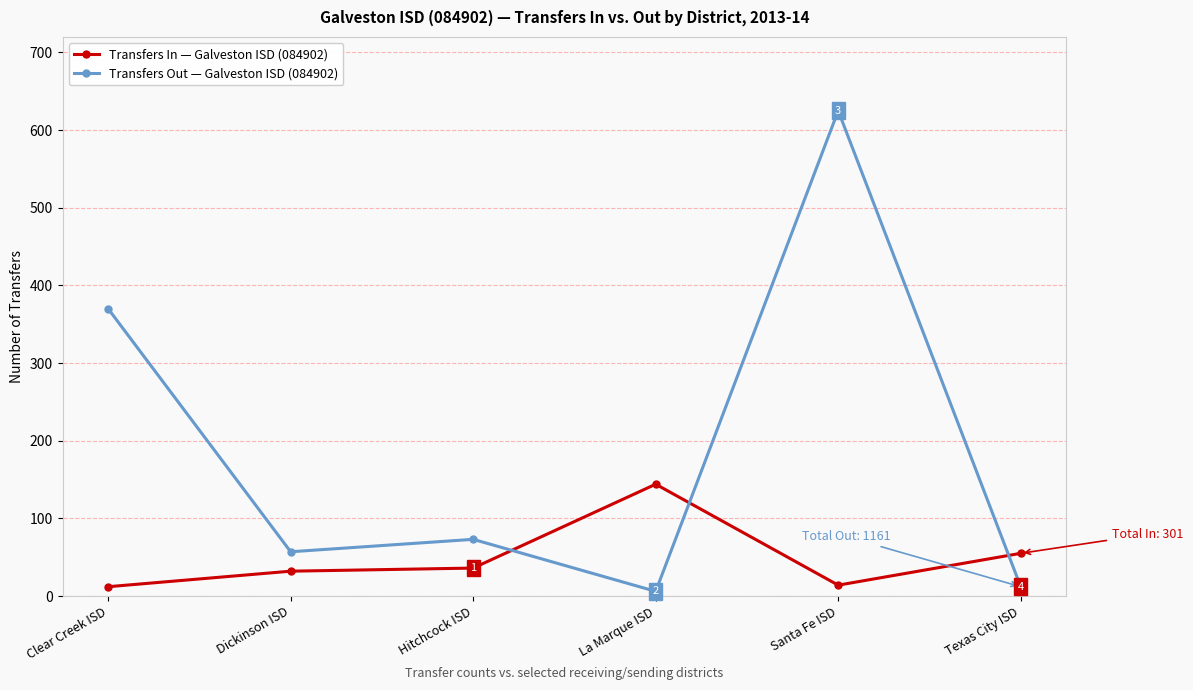

What is the label of the 2nd point from the left?

Dickinson ISD